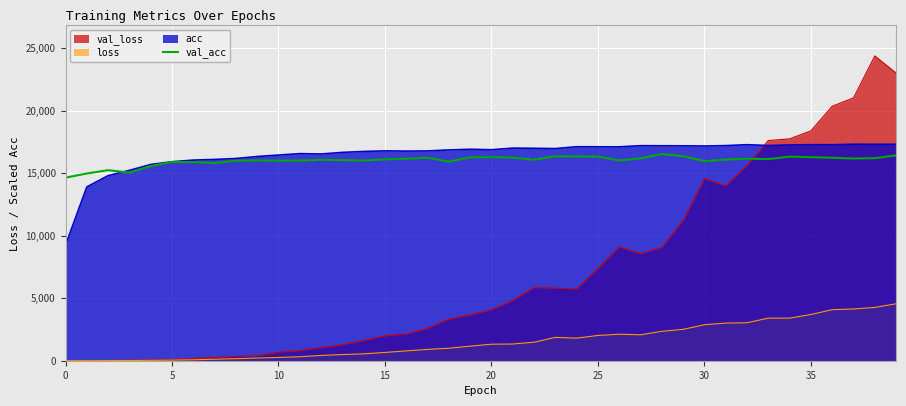

What is the maximum value shown in the chart?

24375.2